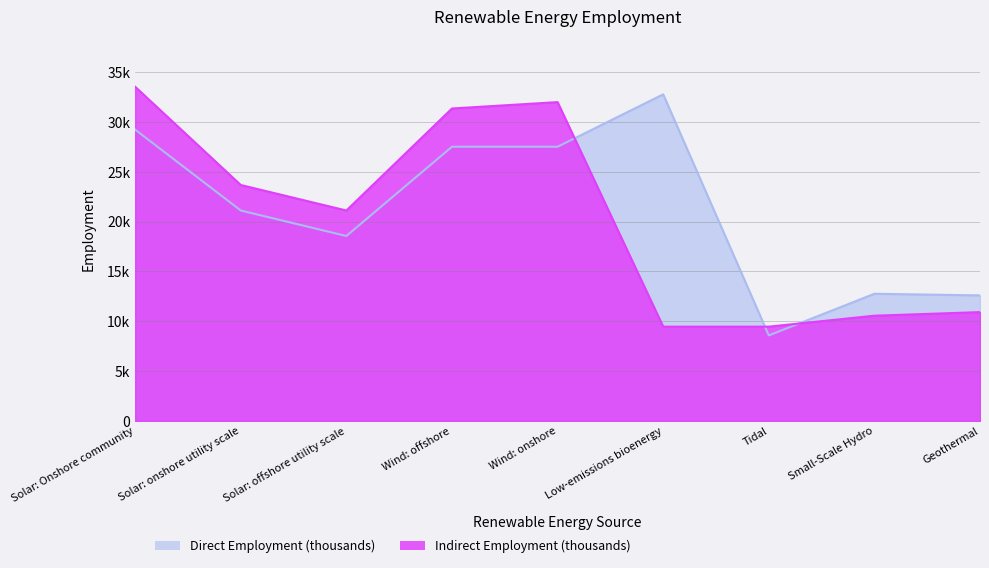

The Indirect Employment (thousands) series shows 19361 at Geothermal. True or false?

False